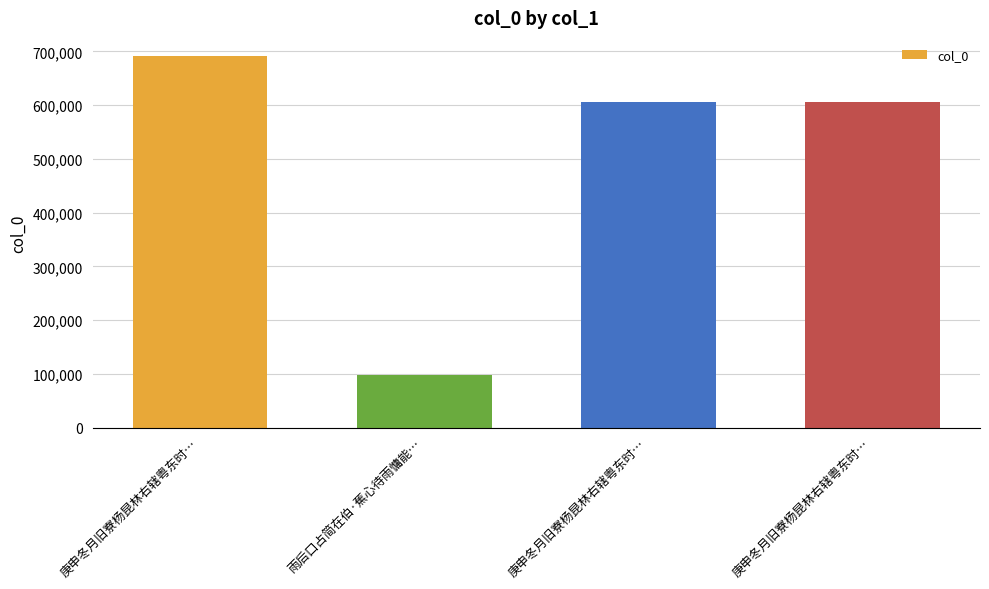

Rank the categories by value from lowest to highest.

雨后口占简在伯·蕉心待雨慵能…, 庚申冬月旧寮杨昆林右辖粤东时…, 庚申冬月旧寮杨昆林右辖粤东时…, 庚申冬月旧寮杨昆林右辖粤东时…